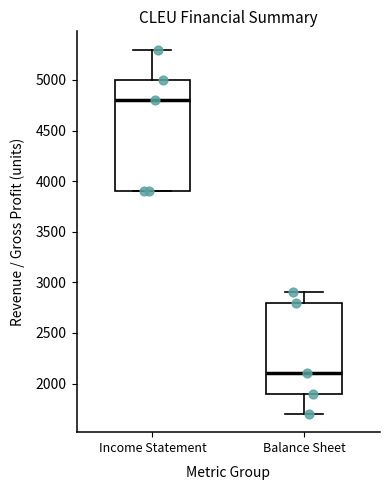

Which box is the tallest, from its lower edge to its upper edge?

Income Statement